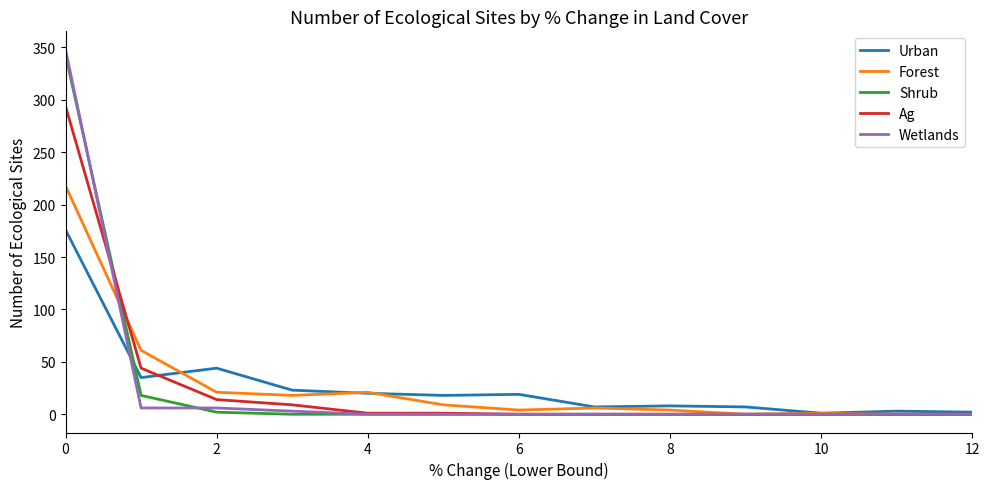

Which series has the largest range (max minus min)?

Wetlands